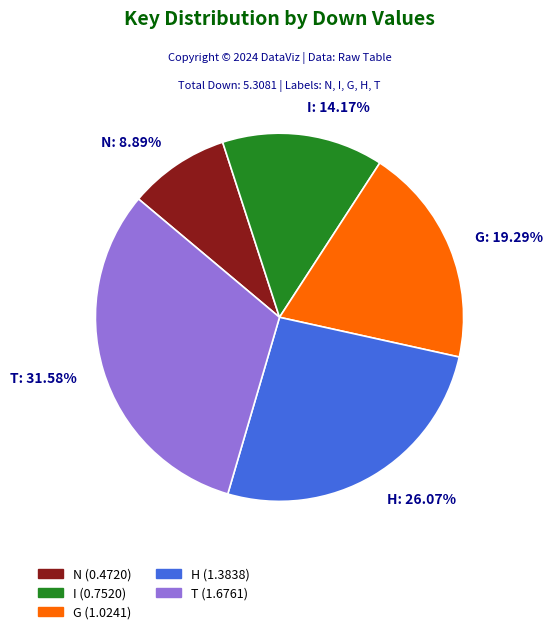

To the nearest percent, what percentage of the pie is G?

19%